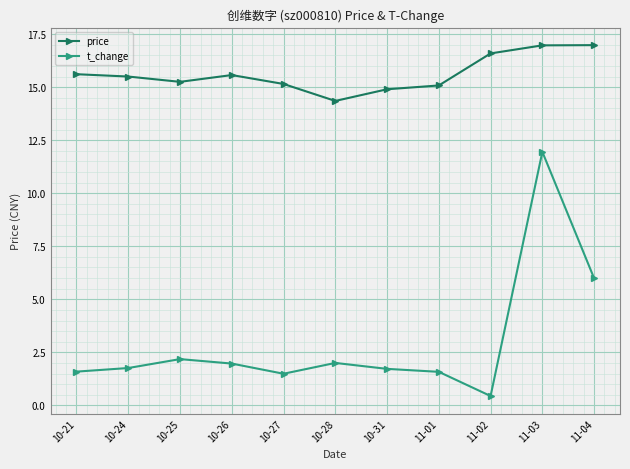

Rank the series at 10-28 from highest to lowest value.

price, t_change